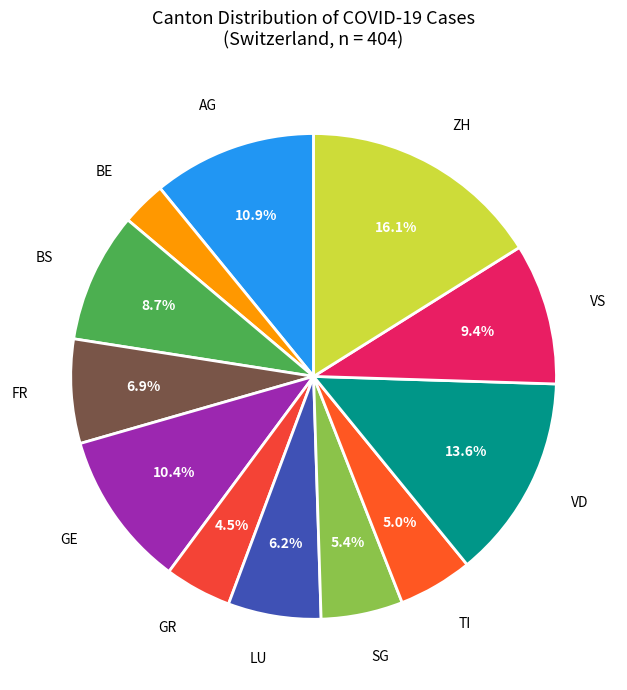

Which has a higher value, AG or VD?

VD